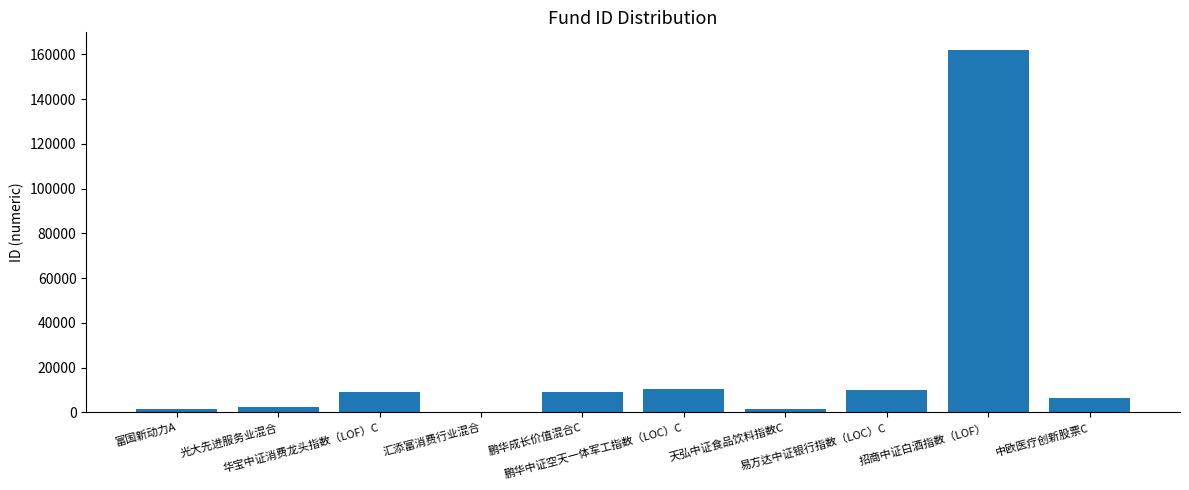

What is the maximum value shown in the chart?

161725